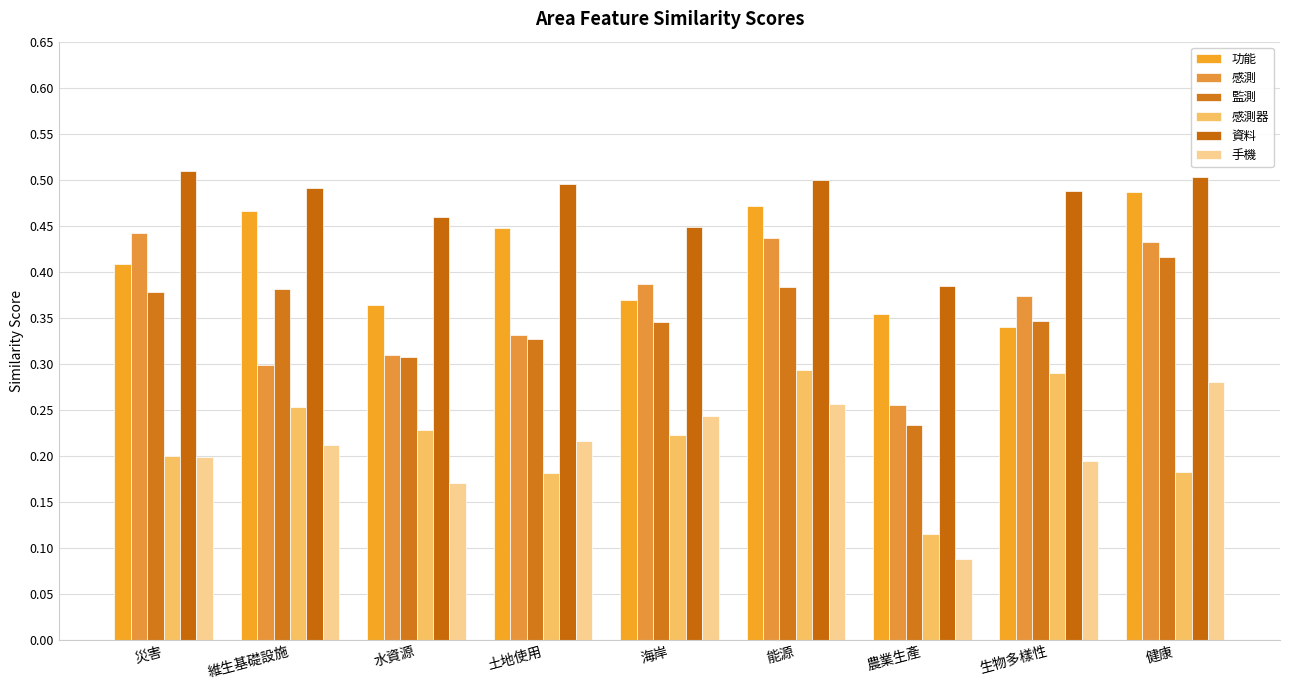

How many data points does each series have?

9